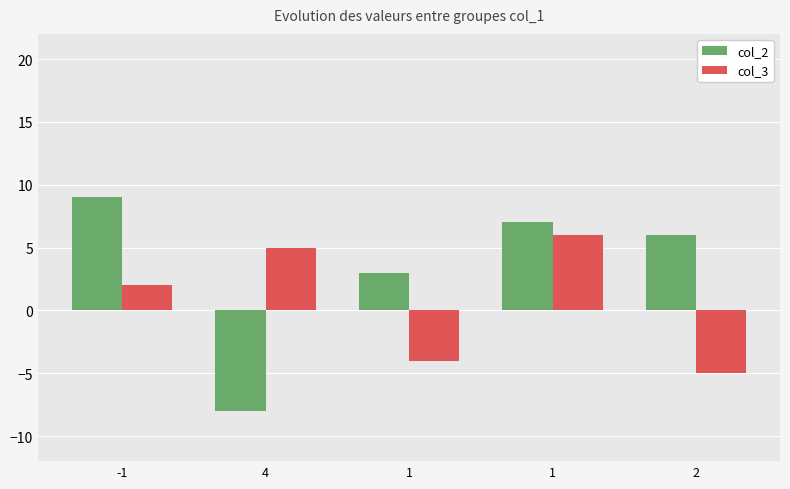

Reading right to left, extract all data points from this chart.

col_2: 2=6	1=7	1=3	4=-8	-1=9
col_3: 2=-5	1=6	1=-4	4=5	-1=2